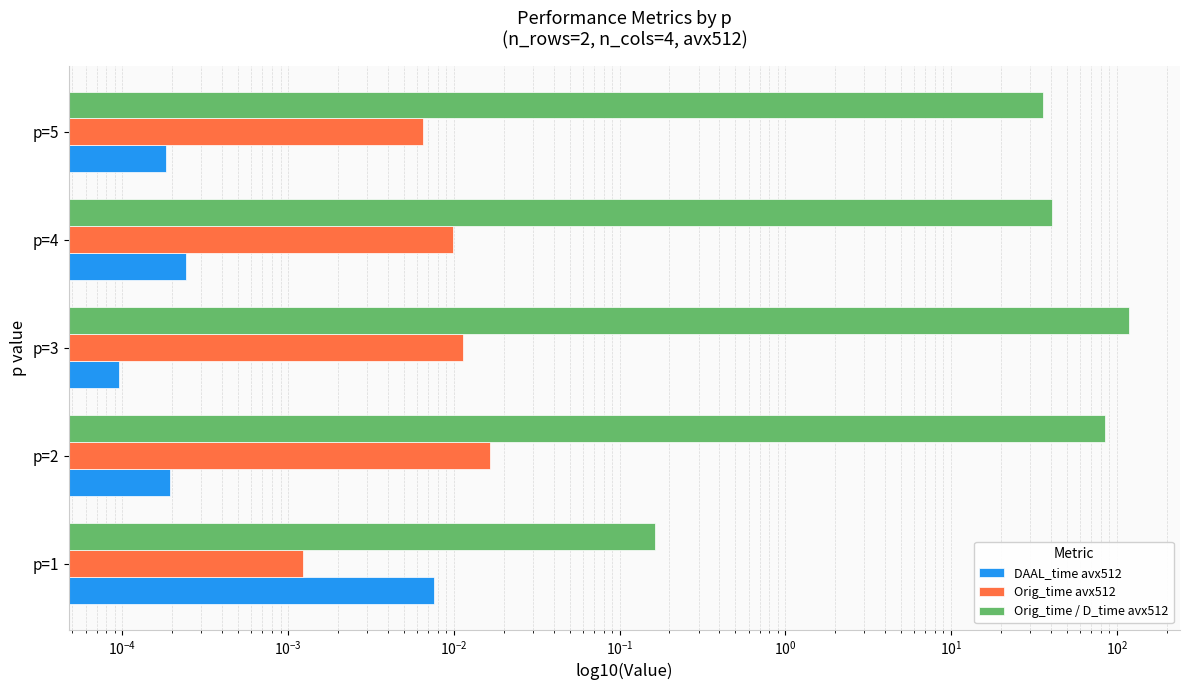

Which series has the widest spread of values?

Orig_time / D_time avx512